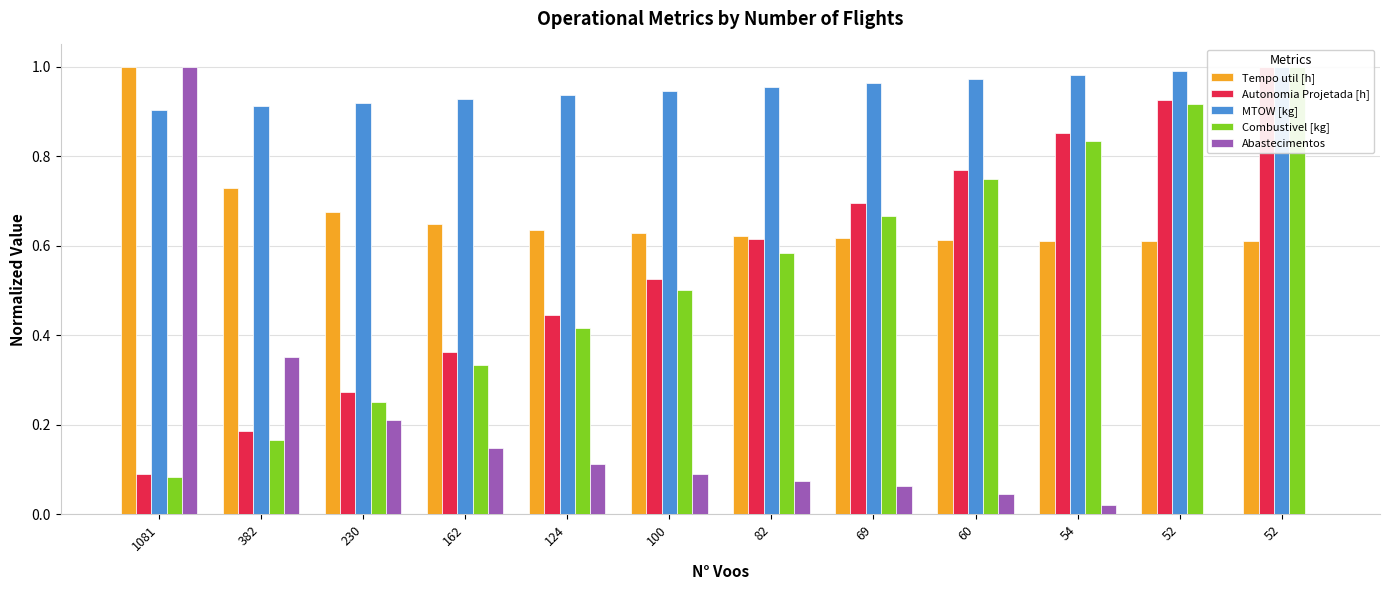

What is the sum of all Autonomia Projetada [h] values?

6.7